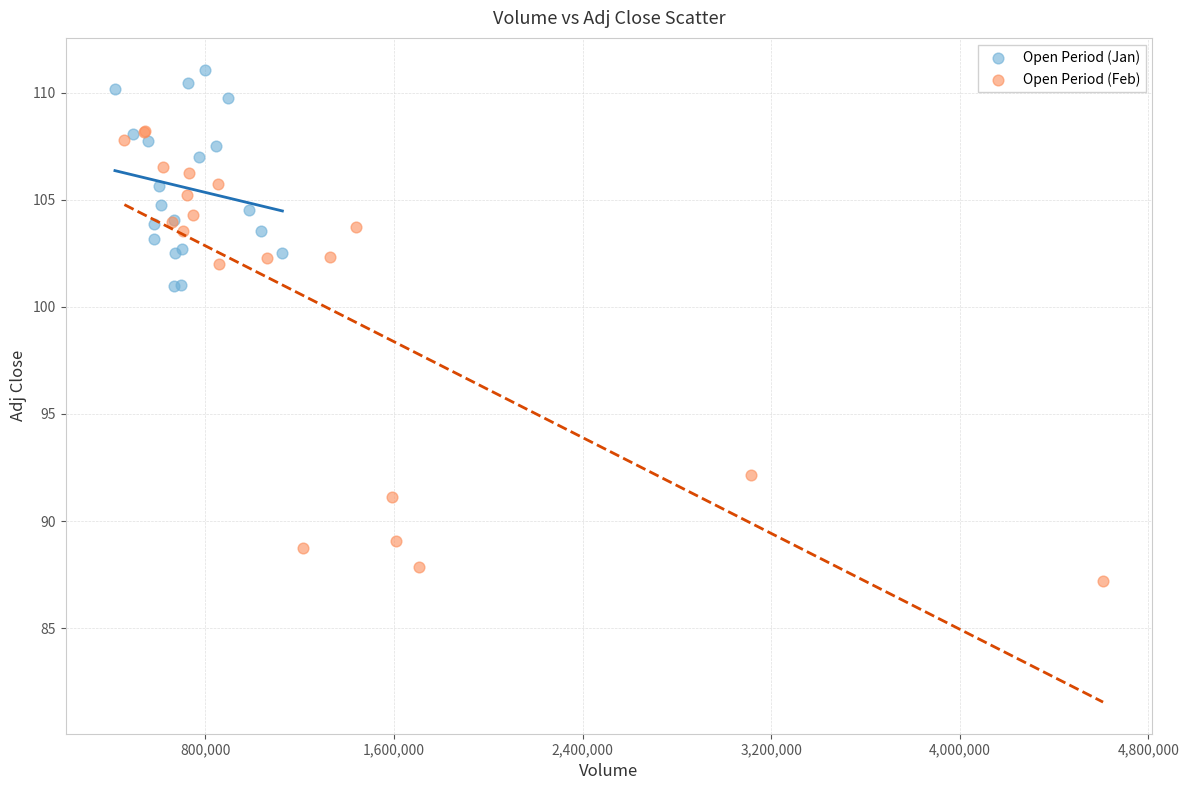

Which series reaches the maximum Y coordinate?

Open Period (Jan)